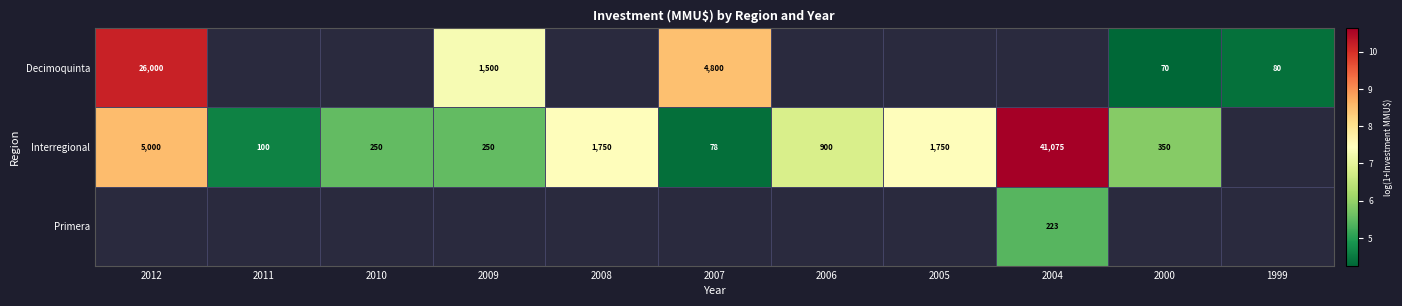

How many values in the Decimoquinta series are below 8?

3